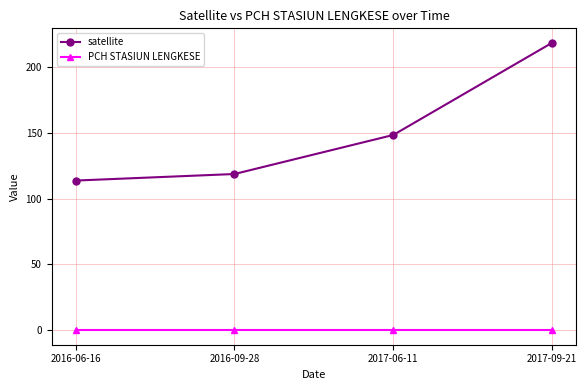

Count the number of categories in the chart.

4